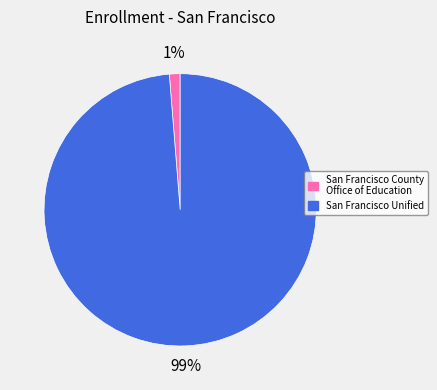

How many slices are in this pie chart?

2